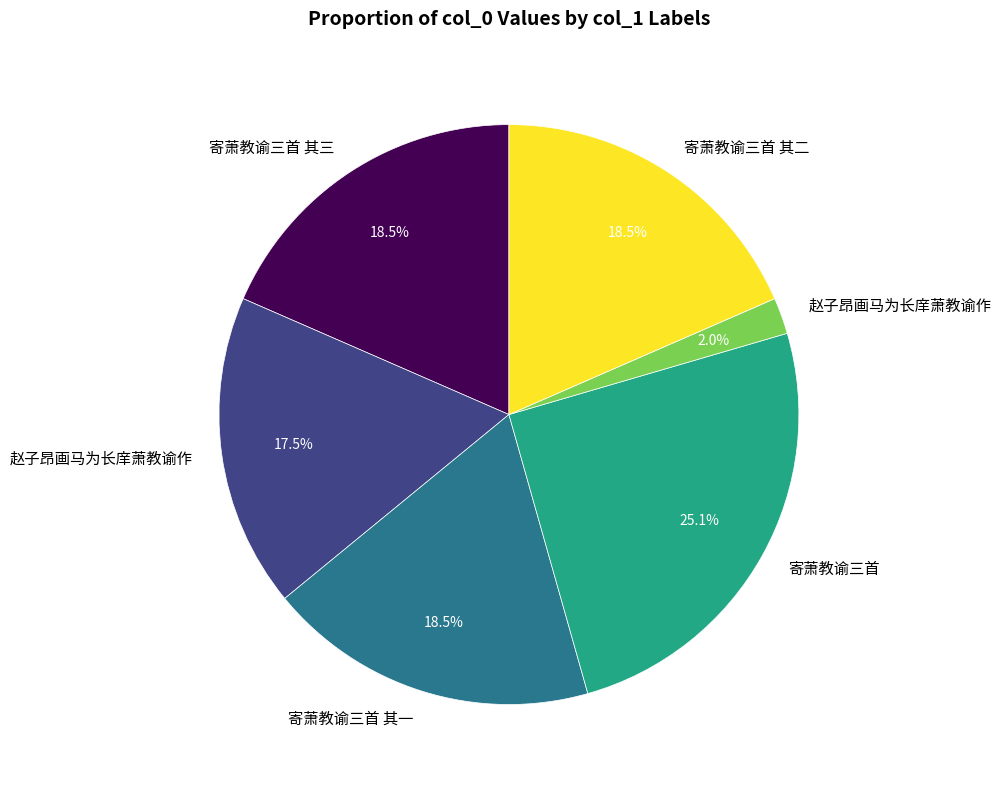

Is there a majority slice in this chart?

No